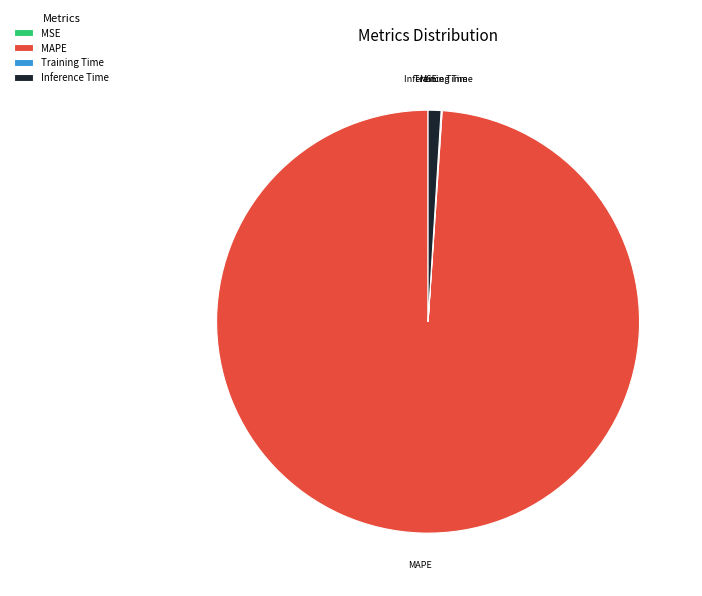

True or false: MAPE accounts for 99% of the total.

True